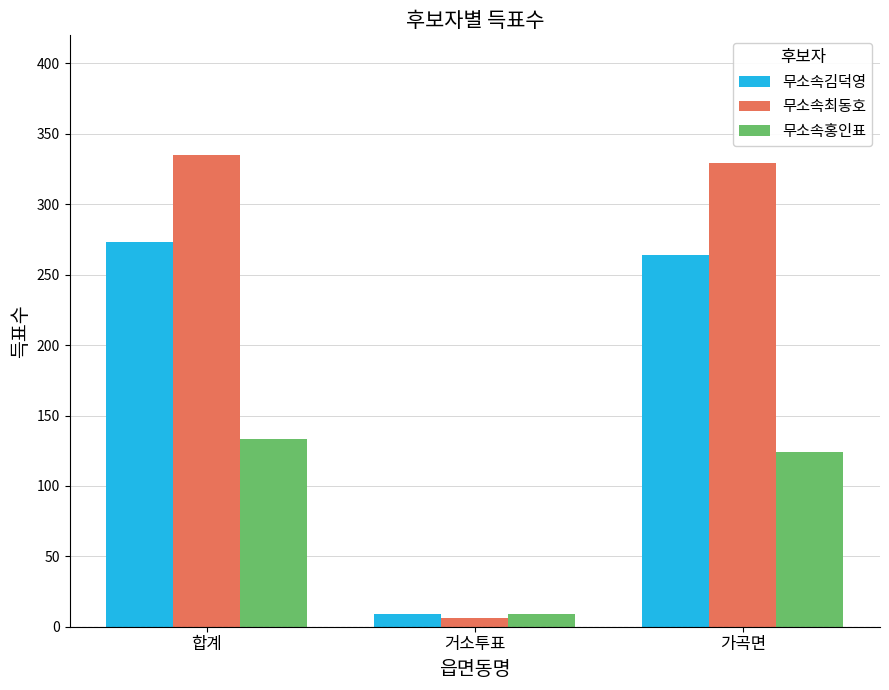

Does the chart contain stacked bars?

No